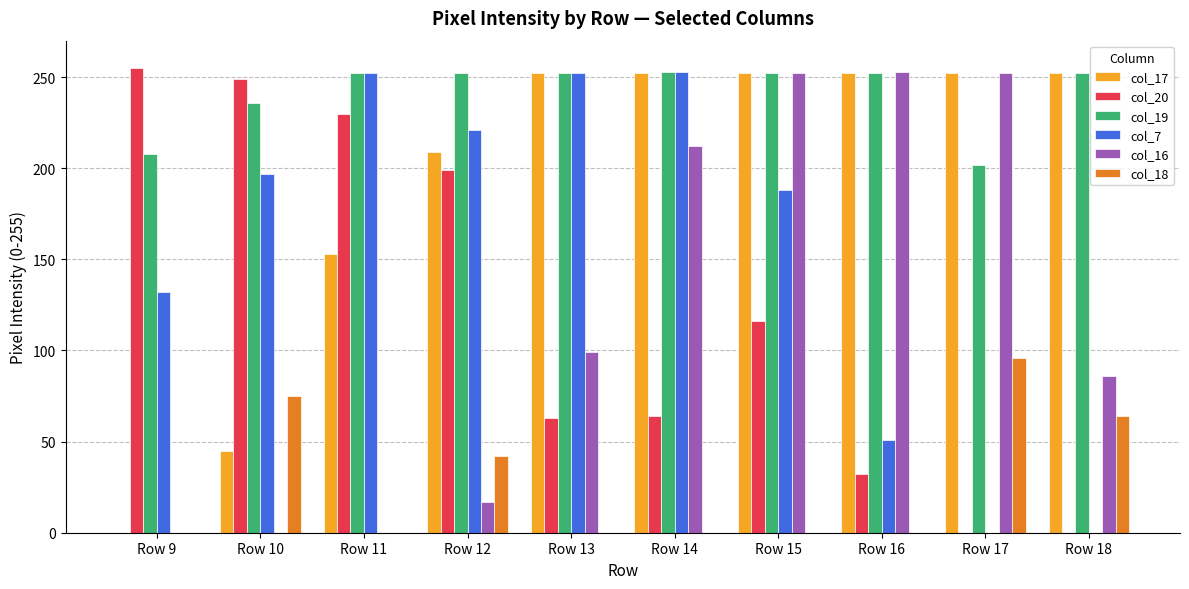

True or false: col_18 has a value of 0 at Row 14.

True